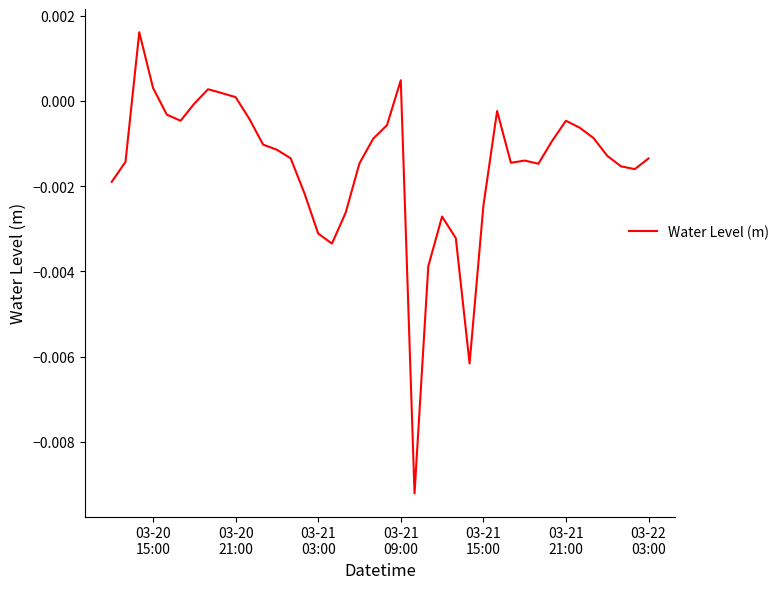

How many lines are shown in the chart?

1